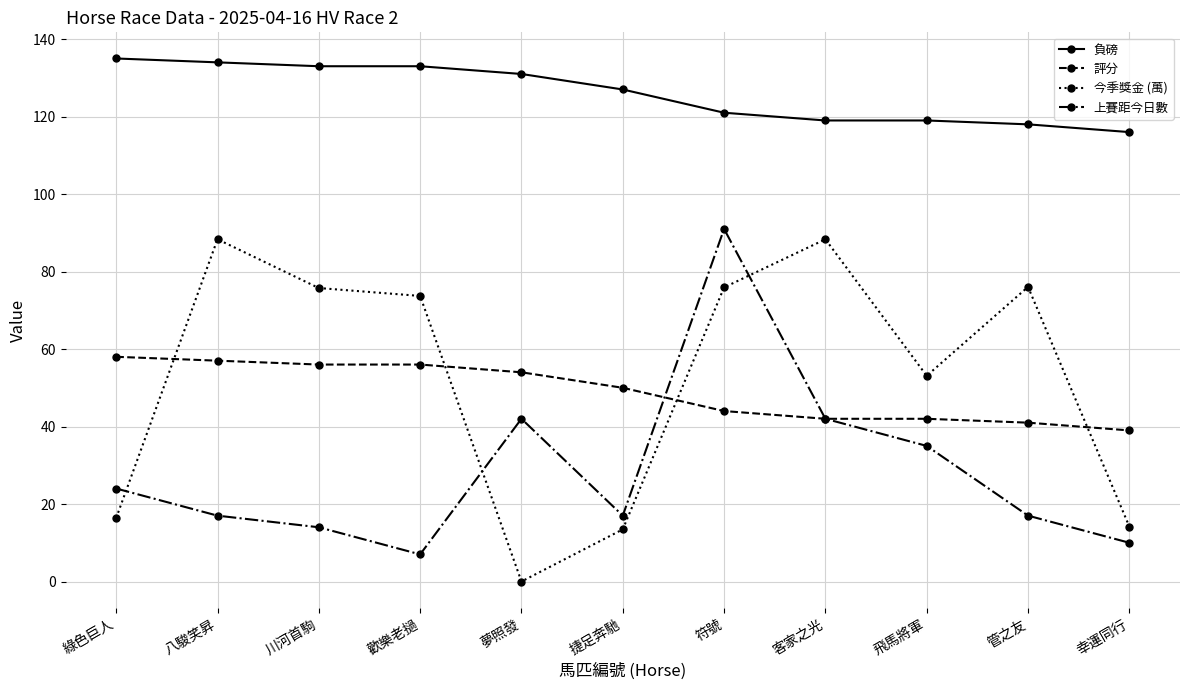

List the series in order of their peak value, lowest first.

評分, 今季獎金 (萬), 上賽距今日數, 負磅